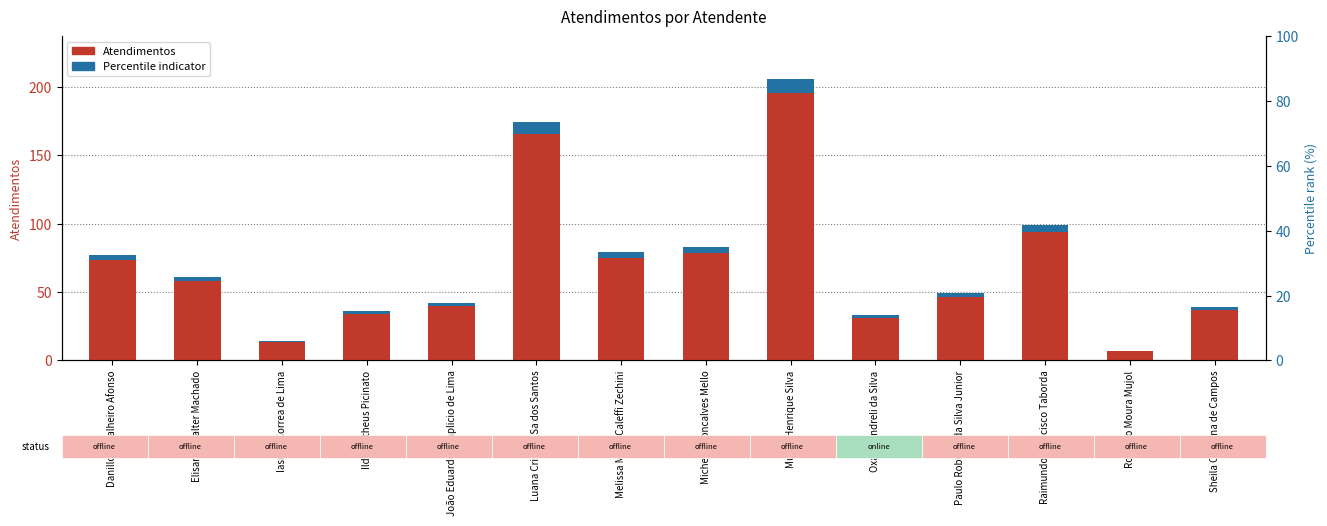

What is the difference between the highest and lowest values at João Eduardo Simplicio de Lima?

39.9